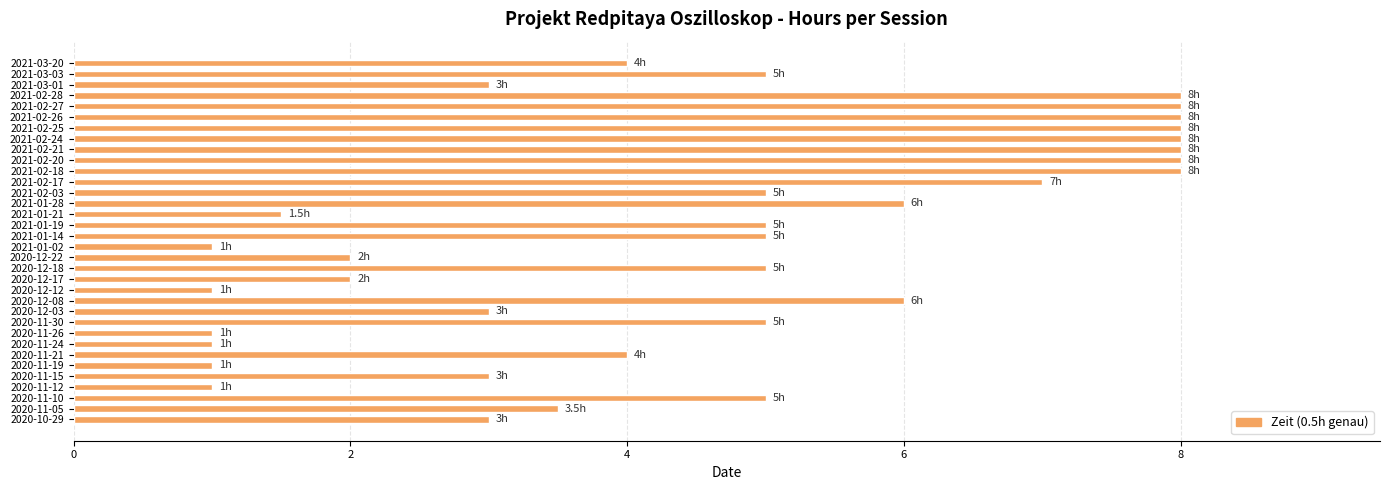

What is the maximum value shown in the chart?

8.0